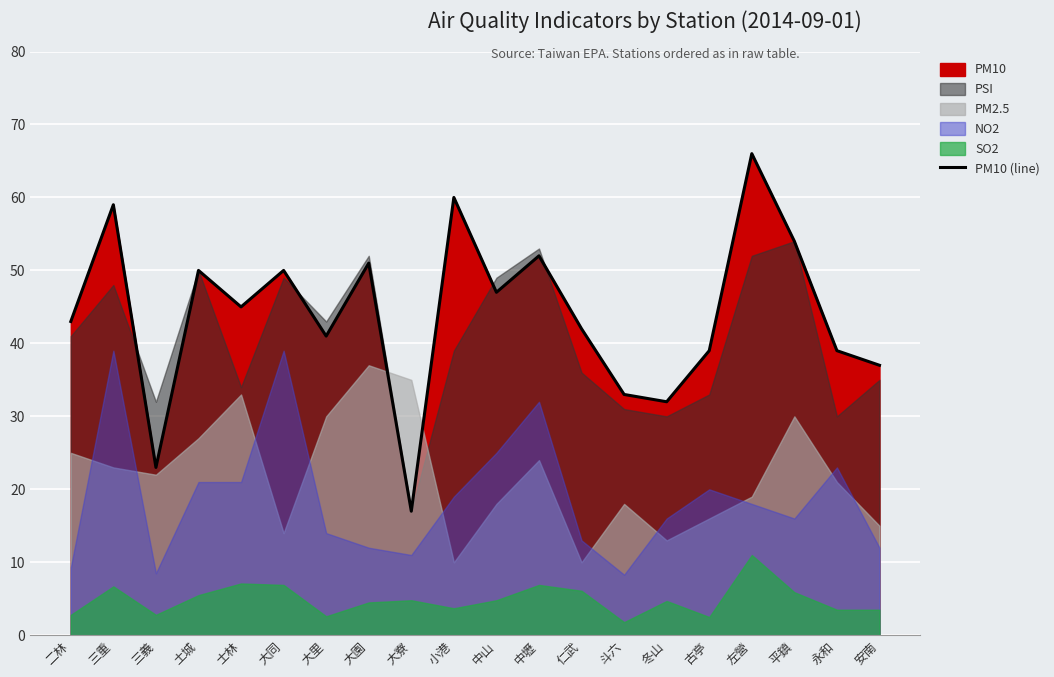

Where does the data first go above 45?

三重